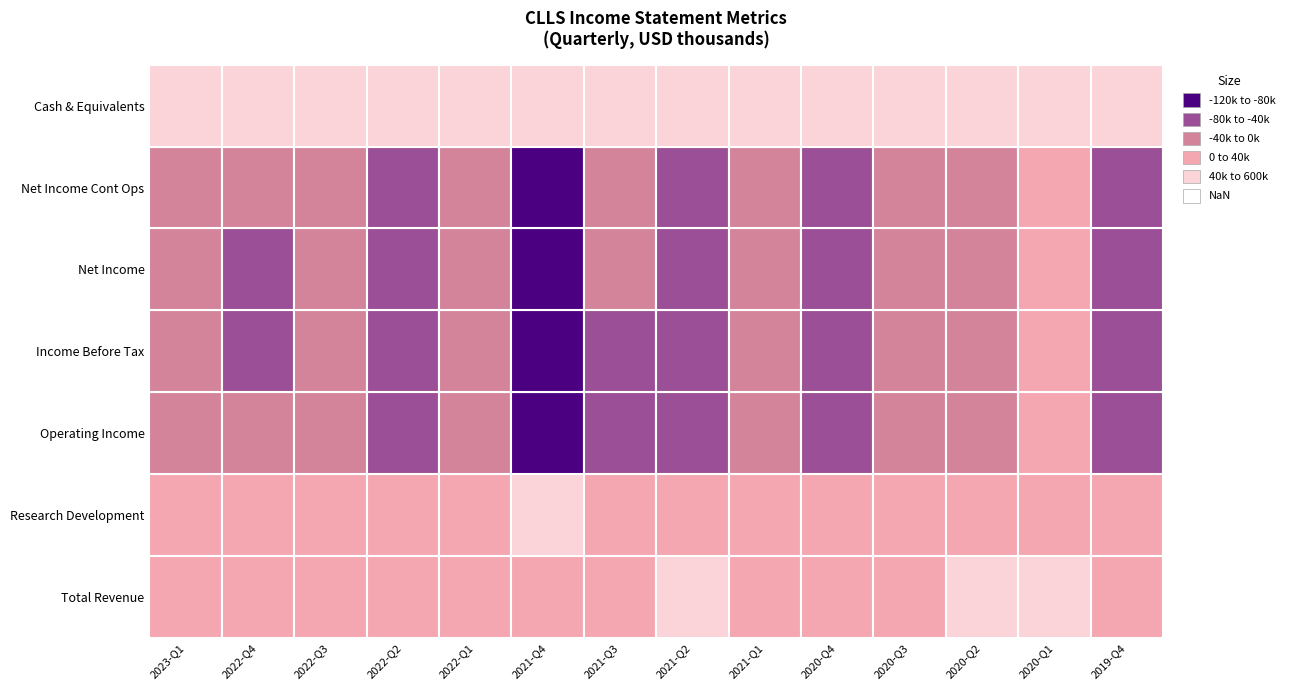

What value does the Net Income Cont Ops series have at 5, to the nearest 10?

-85800